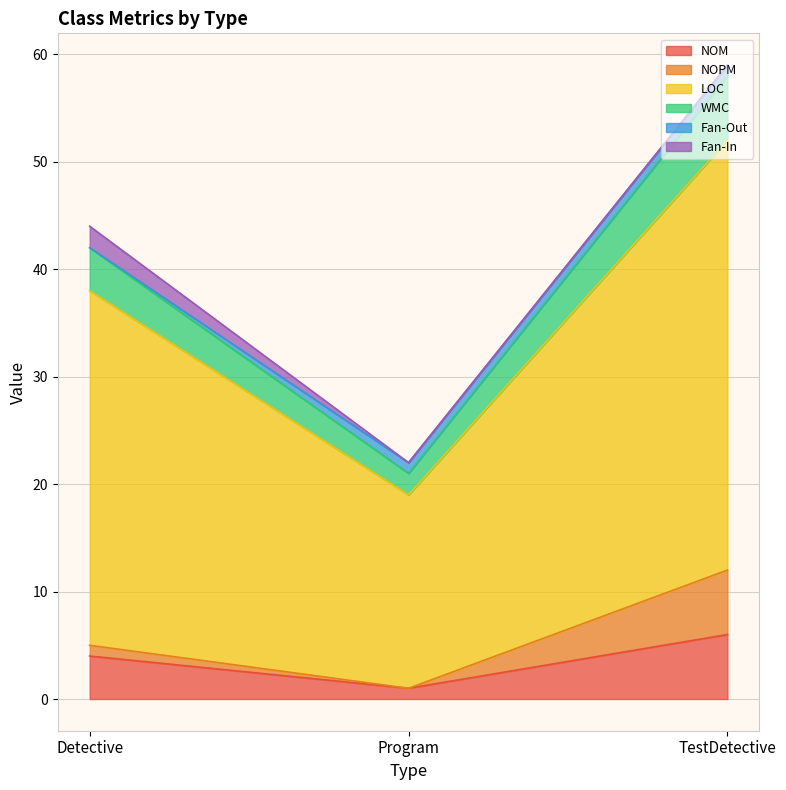

What position from the left is Program?

2